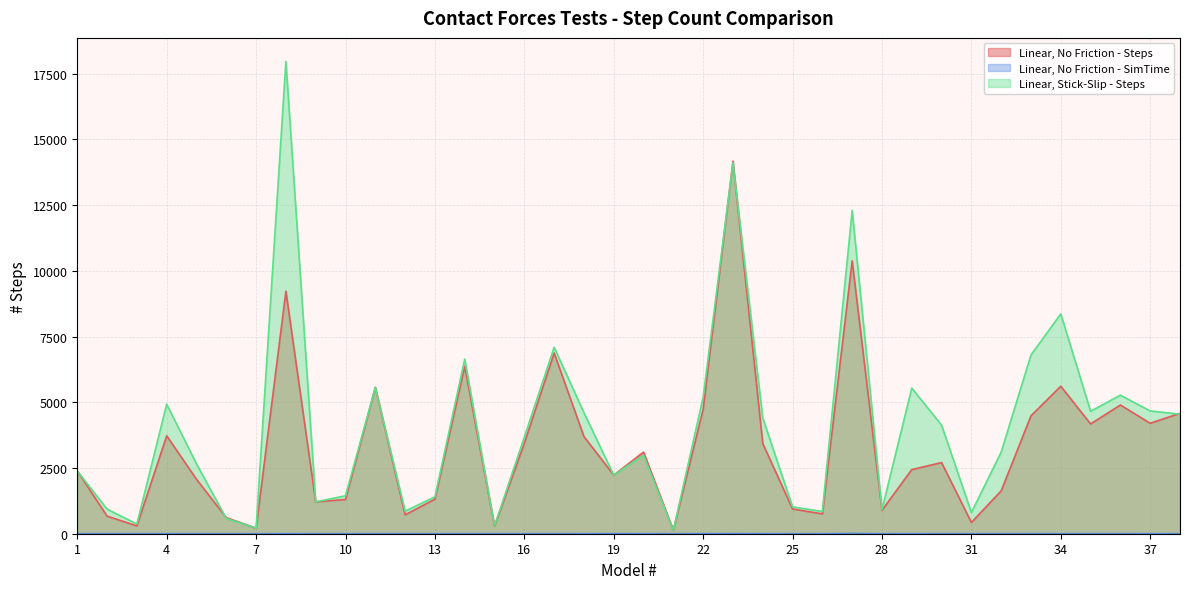

Reading left to right, extract all data points from this chart.

Linear, No Friction - Steps: 1=2388.0	2=669.0	3=298.0	4=3726.0	5=2071.0	6=612.0	7=210.0	8=9225.0	9=1211.0	10=1303.0	11=5568.0	12=721.0	13=1314.0	14=6367.0	15=289.0	16=3443.0	17=6874.0	18=3697.0	19=2229.0	20=3105.0	21=131.0	22=4739.0	23=14171.0	24=3433.0	25=941.0	26=756.0	27=10378.0	28=891.0	29=2439.0	30=2706.0	31=429.0	32=1631.0	33=4486.0	34=5610.0	35=4176.0	36=4897.0	37=4202.0	38=4580.0
Linear, No Friction - SimTime: 1=1.0	2=0.6	3=0.2	4=1.9	5=0.3	6=0.2	7=0.2	8=2.6	9=0.1	10=0.3	11=0.3	12=0.2	13=0.2	14=1.3	15=0.1	16=0.7	17=0.8	18=0.6	19=4.8	20=1.3	21=0.1	22=3.8	23=6.3	24=2.3	25=0.2	26=0.2	27=12.3	28=0.4	29=1.9	30=0.6	31=0.2	32=0.3	33=0.9	34=0.9	35=1.1	36=0.6	37=1.7	38=1.4
Linear, Stick-Slip - Steps: 1=2388.0	2=935.0	3=370.0	4=4928.0	5=2660.0	6=579.0	7=213.0	8=17963.0	9=1211.0	10=1444.0	11=5568.0	12=860.0	13=1404.0	14=6644.0	15=301.0	16=3675.0	17=7094.0	18=4605.0	19=2229.0	20=2987.0	21=131.0	22=5195.0	23=14108.0	24=4404.0	25=1022.0	26=848.0	27=12300.0	28=919.0	29=5539.0	30=4132.0	31=804.0	32=3107.0	33=6801.0	34=8361.0	35=4658.0	36=5271.0	37=4670.0	38=4548.0